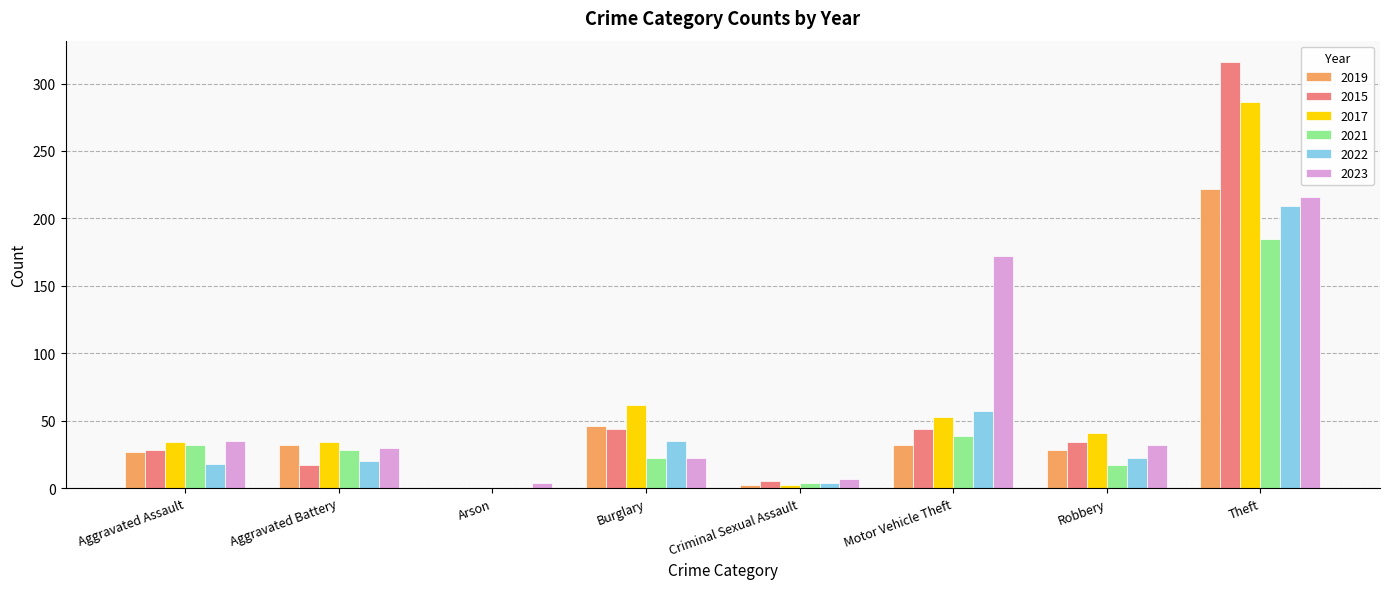

What is the sum of all 2022 values?

365